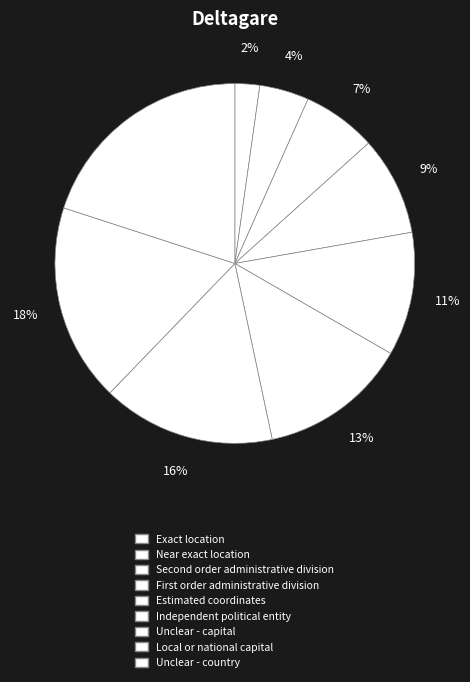

To the nearest percent, what portion does Local or national capital represent?

18%